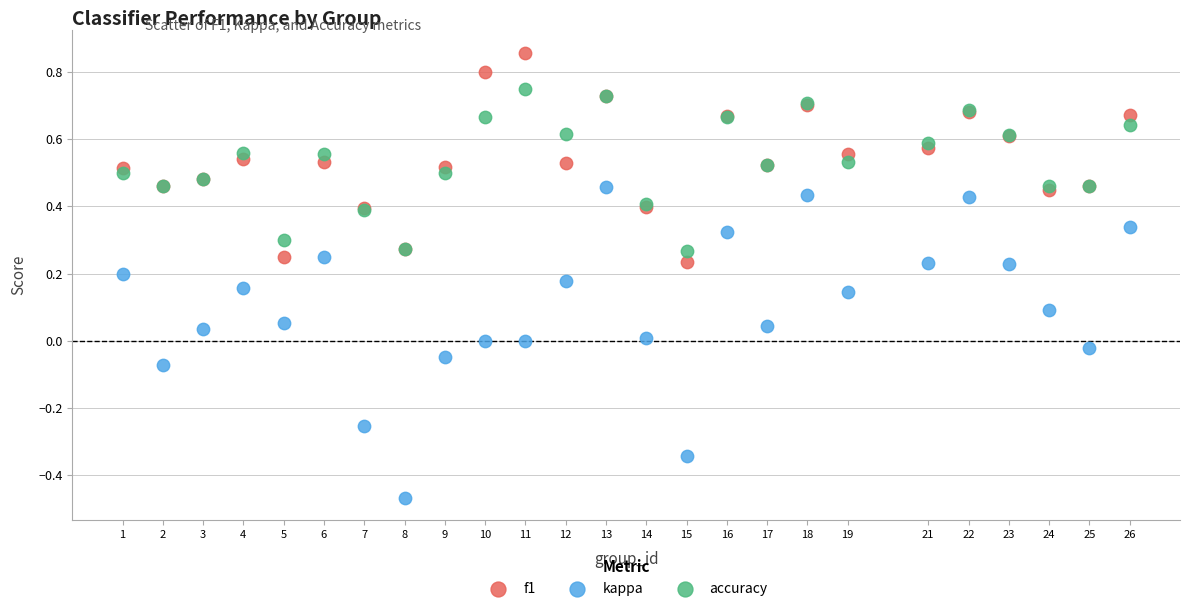

Which series has the widest spread of Y values?

kappa